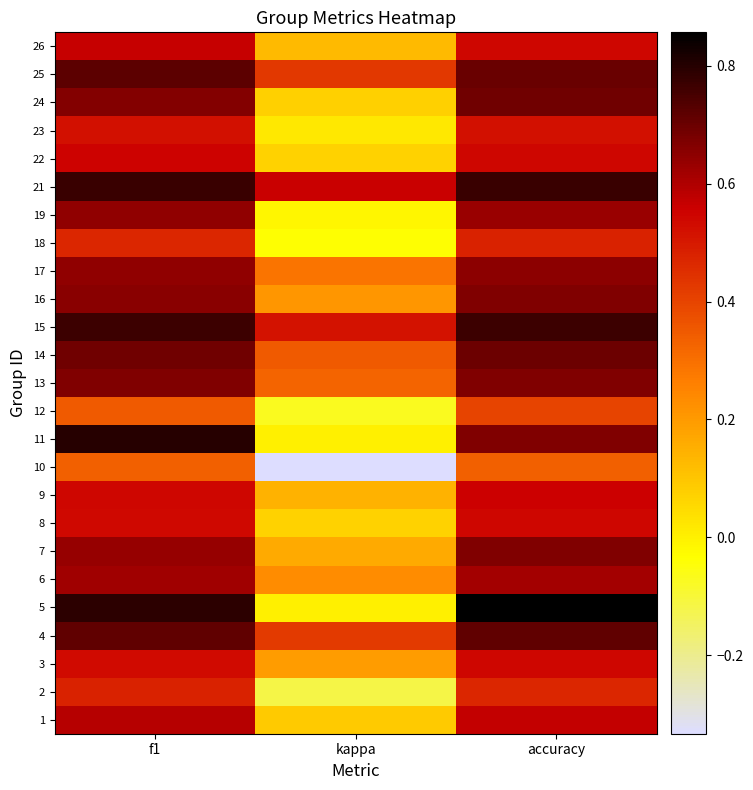

Reading left to right, what are all the values shown in this chart?

1: f1=0.6	kappa=0.1	accuracy=0.6
2: f1=0.5	kappa=-0.1	accuracy=0.5
3: f1=0.5	kappa=0.2	accuracy=0.5
4: f1=0.7	kappa=0.4	accuracy=0.7
5: f1=0.8	kappa=0.0	accuracy=0.9
6: f1=0.6	kappa=0.2	accuracy=0.6
7: f1=0.6	kappa=0.2	accuracy=0.7
8: f1=0.5	kappa=0.1	accuracy=0.5
9: f1=0.5	kappa=0.1	accuracy=0.6
10: f1=0.3	kappa=-0.3	accuracy=0.3
11: f1=0.8	kappa=0.0	accuracy=0.7
12: f1=0.3	kappa=-0.1	accuracy=0.4
13: f1=0.7	kappa=0.3	accuracy=0.7
14: f1=0.7	kappa=0.3	accuracy=0.7
15: f1=0.8	kappa=0.5	accuracy=0.8
16: f1=0.7	kappa=0.2	accuracy=0.7
17: f1=0.6	kappa=0.3	accuracy=0.7
18: f1=0.5	kappa=-0.0	accuracy=0.5
19: f1=0.6	kappa=-0.0	accuracy=0.6
21: f1=0.8	kappa=0.6	accuracy=0.8
22: f1=0.6	kappa=0.1	accuracy=0.5
23: f1=0.5	kappa=0.0	accuracy=0.5
24: f1=0.7	kappa=0.1	accuracy=0.7
25: f1=0.7	kappa=0.4	accuracy=0.7
26: f1=0.6	kappa=0.1	accuracy=0.5